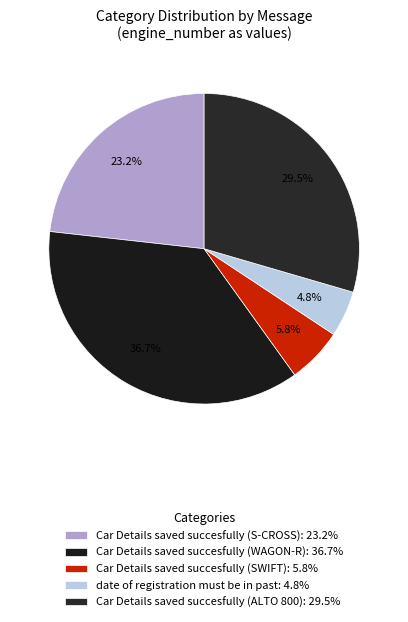

What percentage is the Car Details saved succesfully (SWIFT) slice, to the nearest percent?

6%